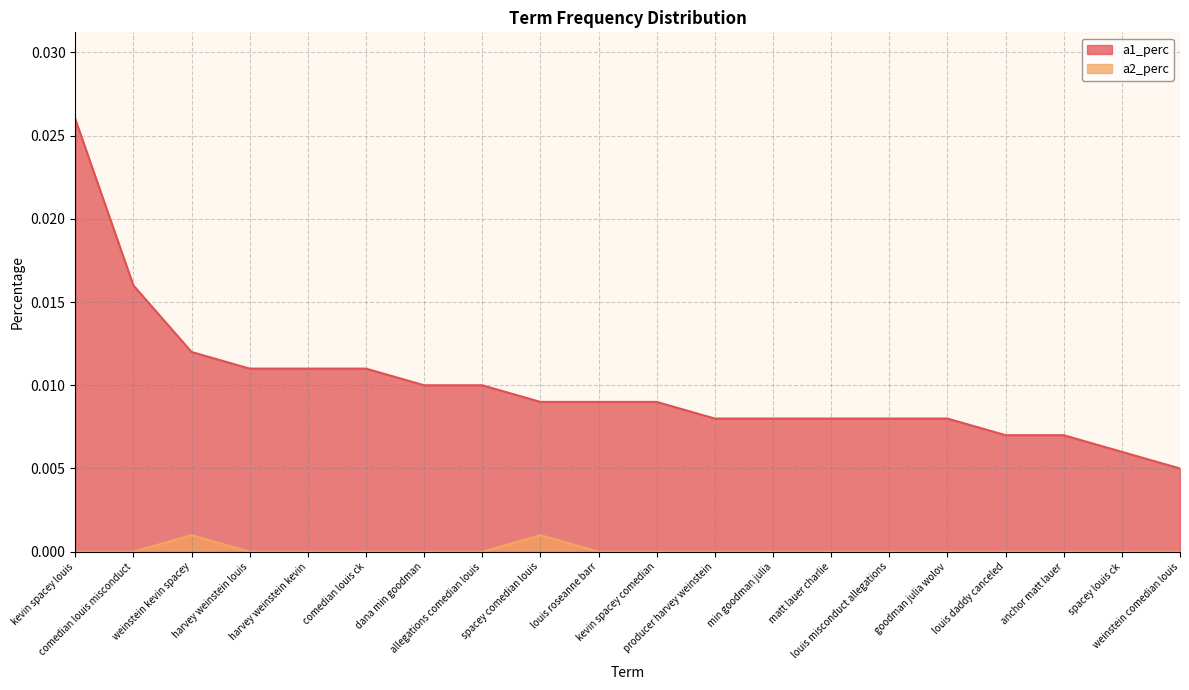

True or false: a2_perc has a value of 0.0 at anchor matt lauer.

False